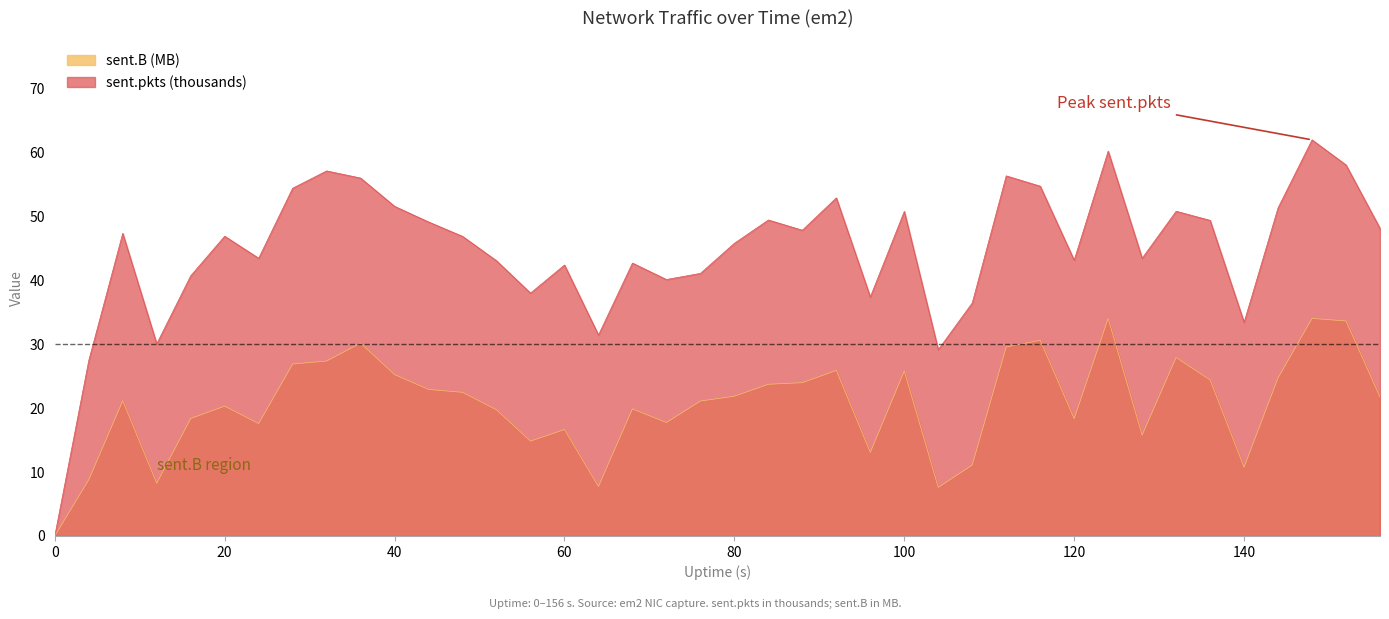

List the series in order of their peak value, highest first.

sent.pkts, sent.B_scaled